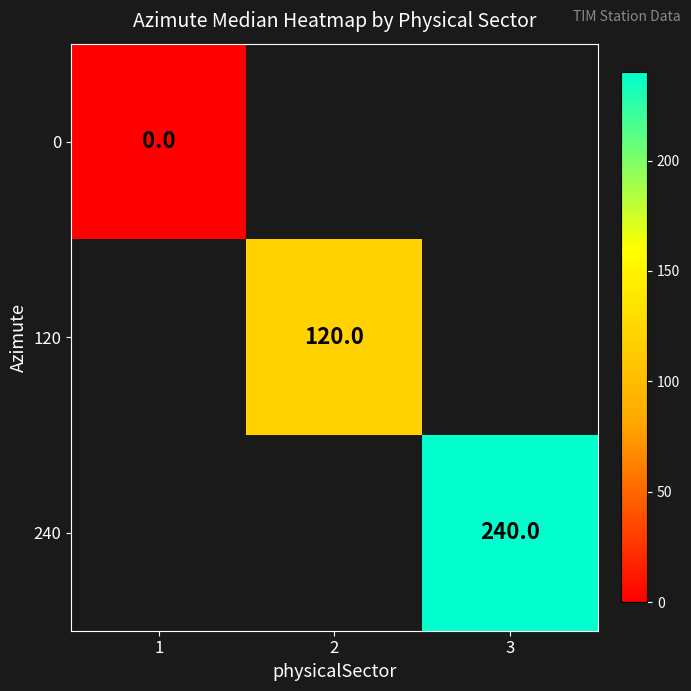

The 240 series shows 413 at 3. True or false?

False